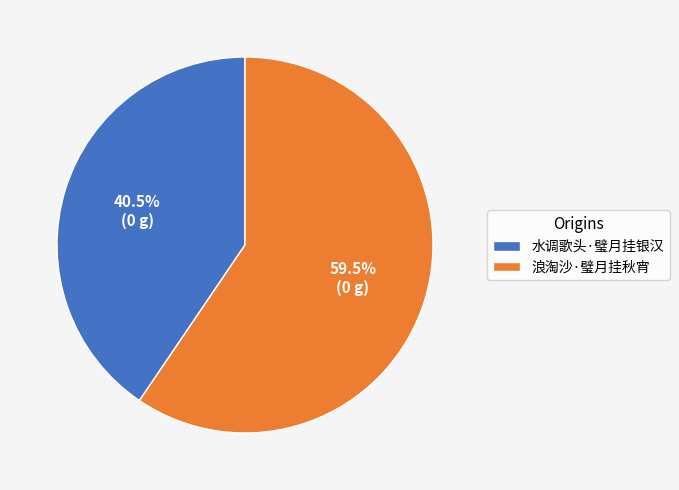

Combined, what portion of the pie is 浪淘沙·璧月挂秋宵 and 水调歌头·璧月挂银汉?

100.0%